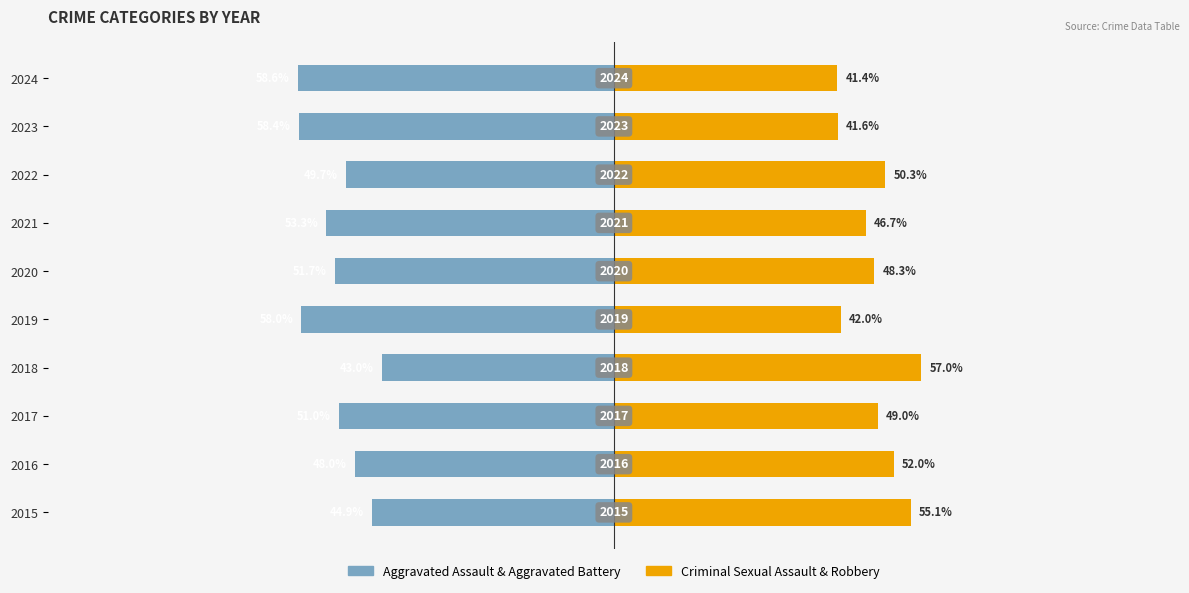

Which series has the largest range (max minus min)?

Aggravated Assault + Aggravated Battery